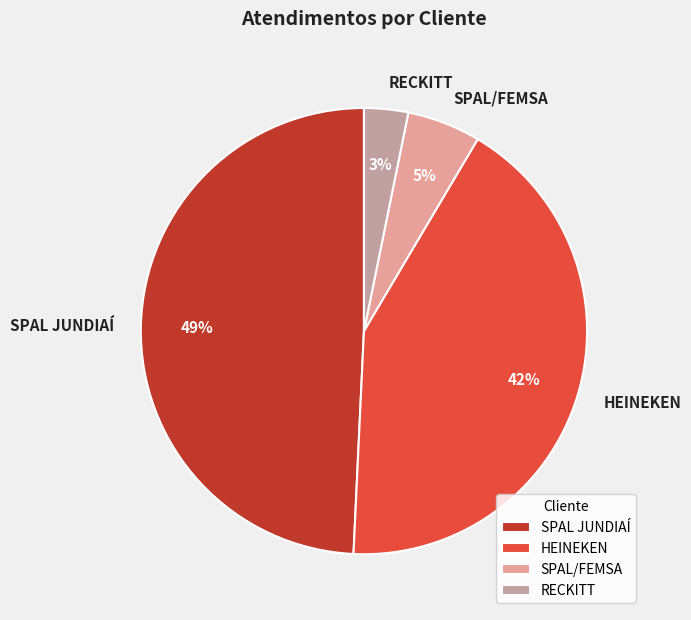

Between HEINEKEN and SPAL JUNDIAÍ, which is larger?

SPAL JUNDIAÍ